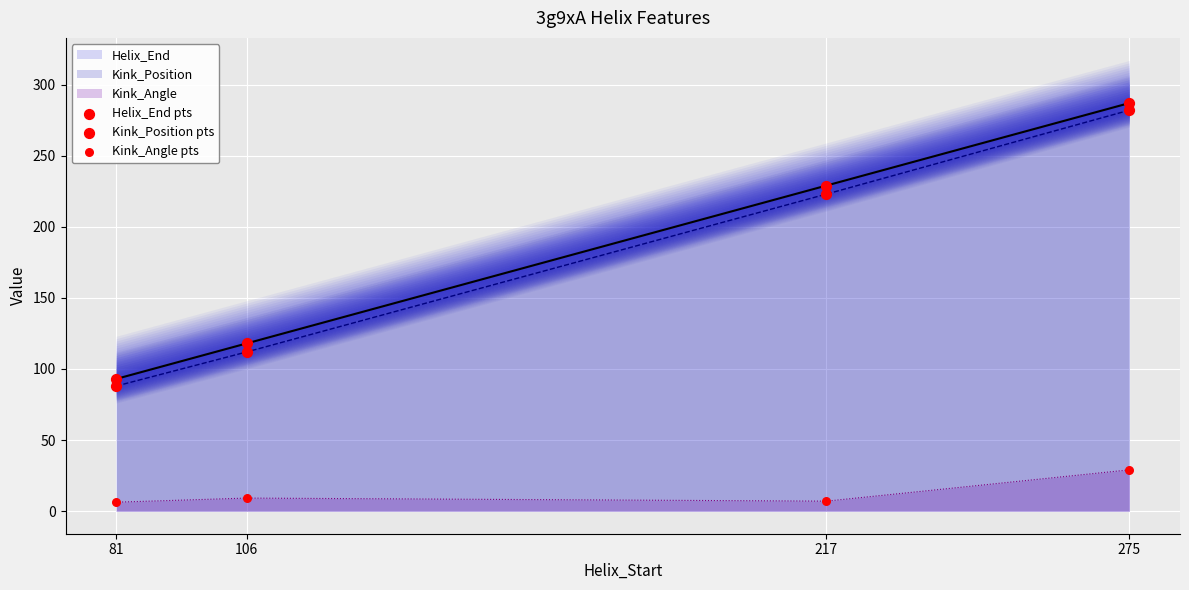

Is the value of Kink_Angle pts at 106 greater than the value of Kink_Position pts at 106?

No